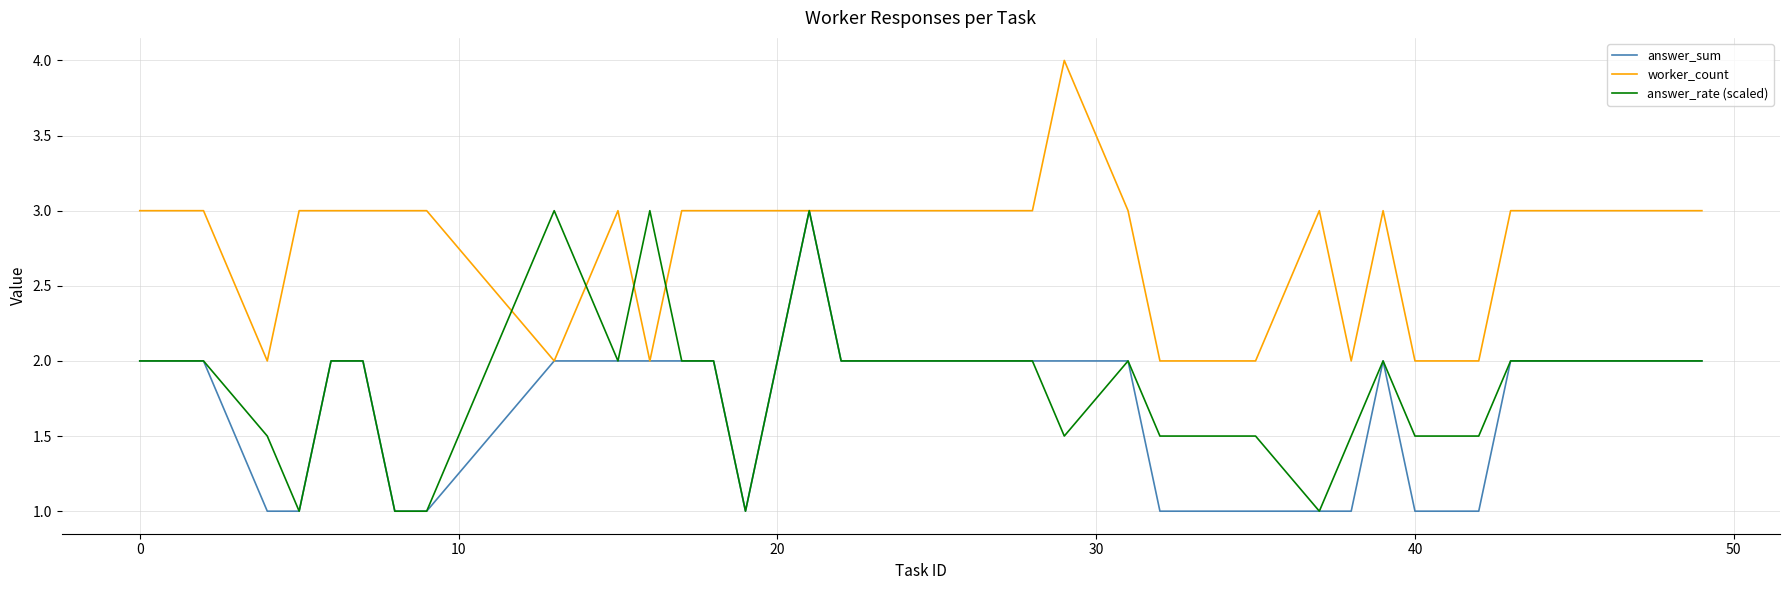

True or false: answer_rate (scaled) has more than 1 interior local peaks.

True